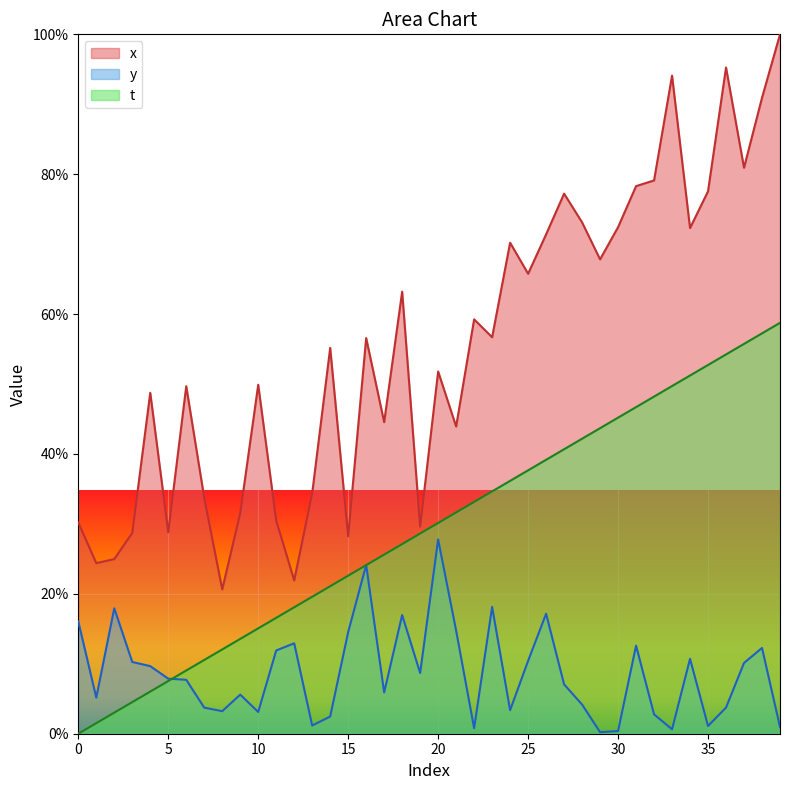

What is the total value across all series at 23?

109.5